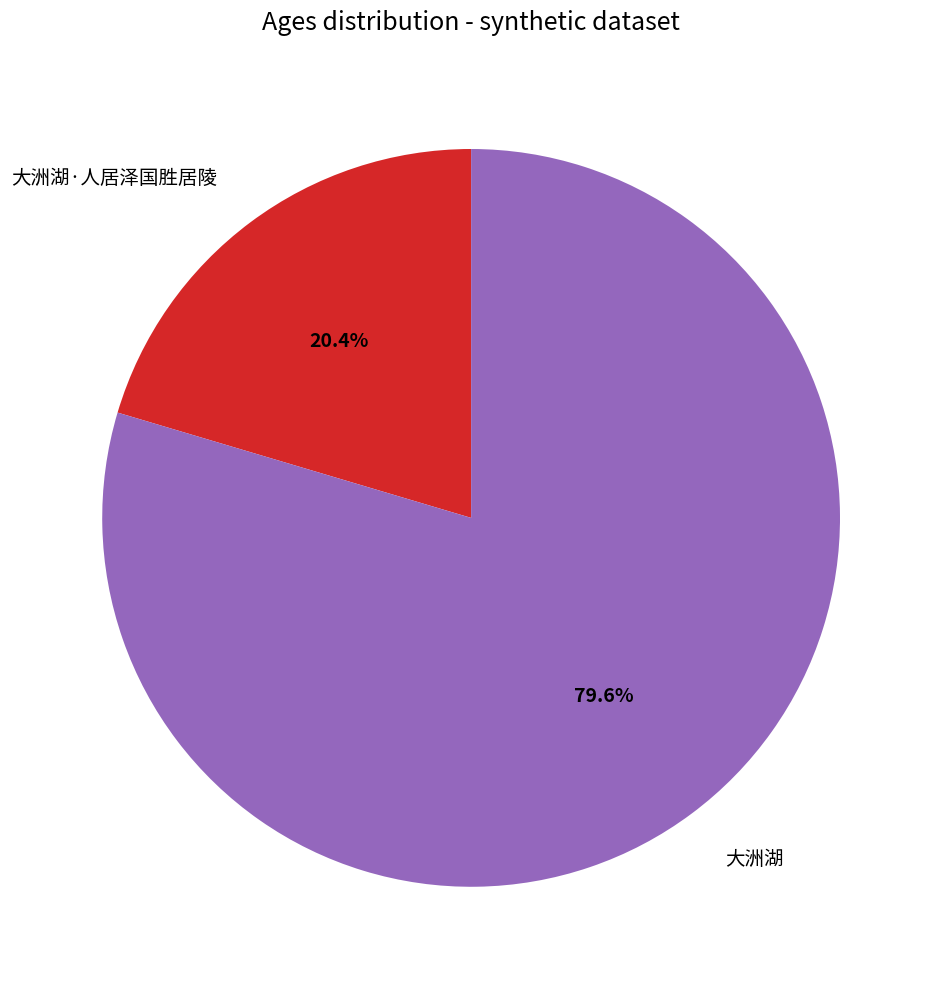

Is there a majority slice in this chart?

Yes